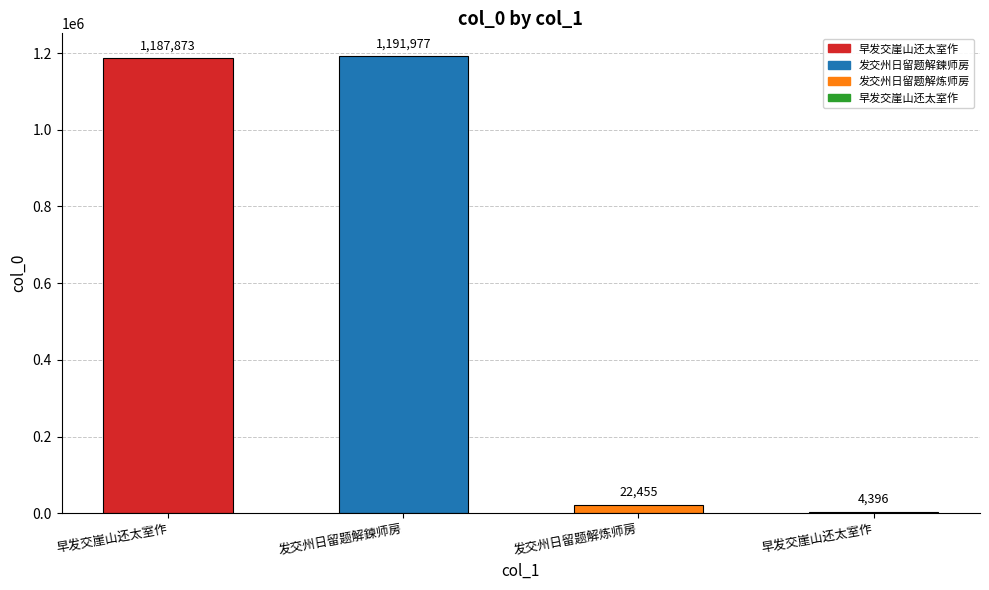

At which category does the chart reach its peak across all series?

发交州日留题解鍊师房